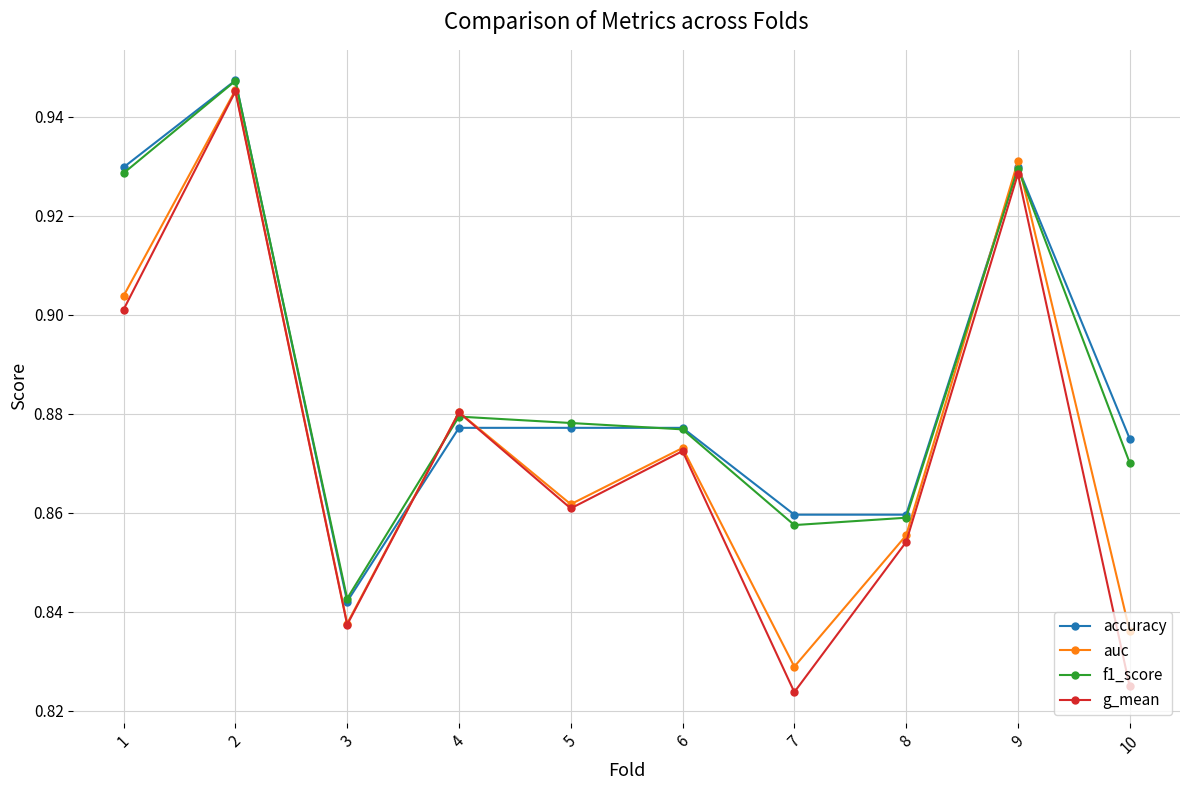

Is the value of g_mean at 7 greater than the value of accuracy at 9?

No